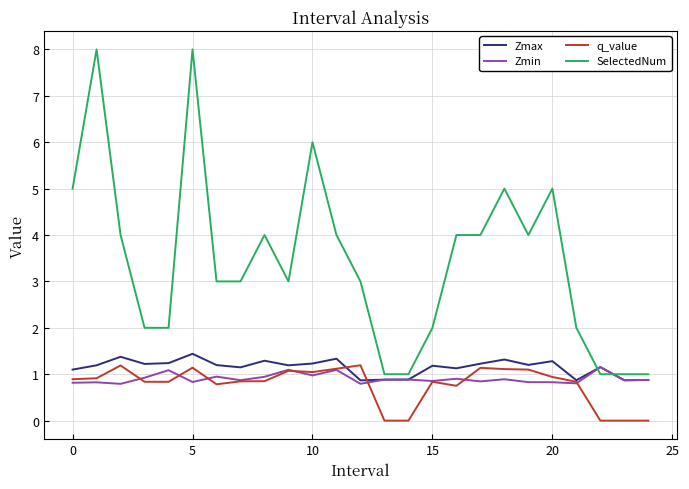

Which series has the widest spread of values?

SelectedNum